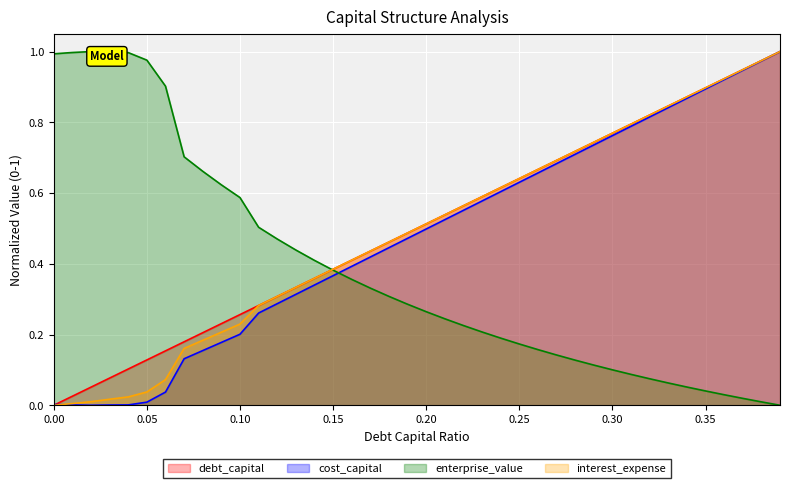

Count the number of data series in this chart.

4